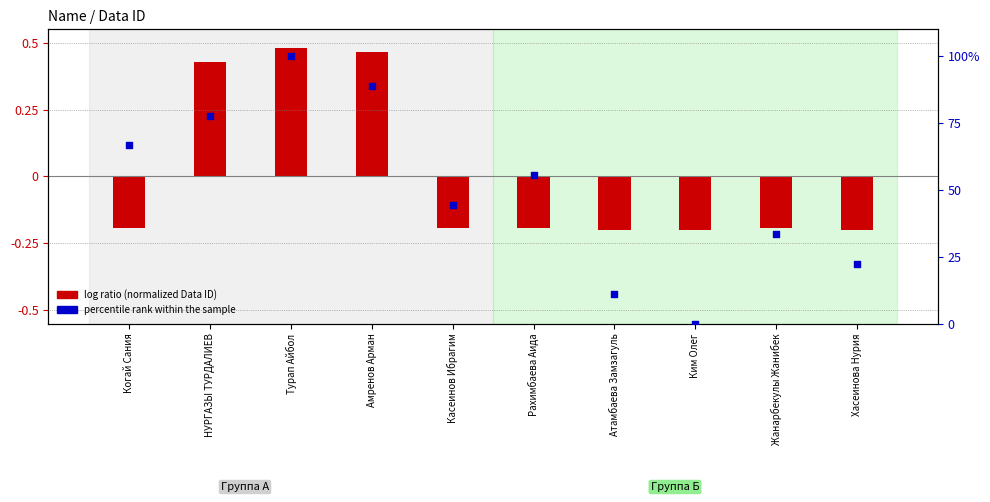

At how many categories does at least one series exceed 50?

5